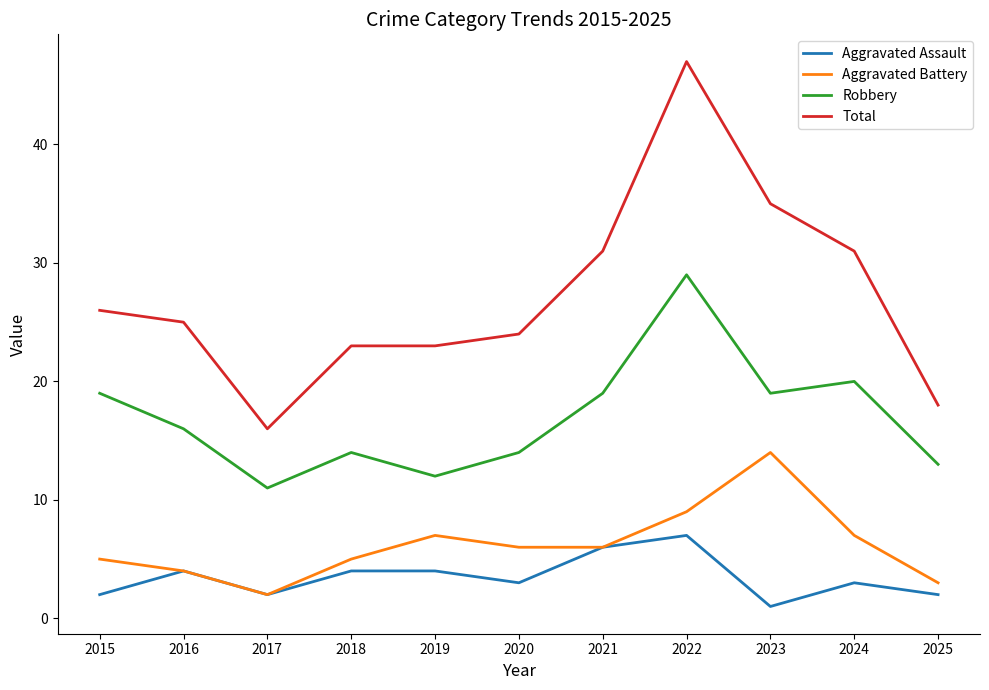

Reading left to right, extract all data points from this chart.

Aggravated Assault: 2	4	2	4	4	3	6	7	1	3	2
Aggravated Battery: 5	4	2	5	7	6	6	9	14	7	3
Robbery: 19	16	11	14	12	14	19	29	19	20	13
Total: 26	25	16	23	23	24	31	47	35	31	18